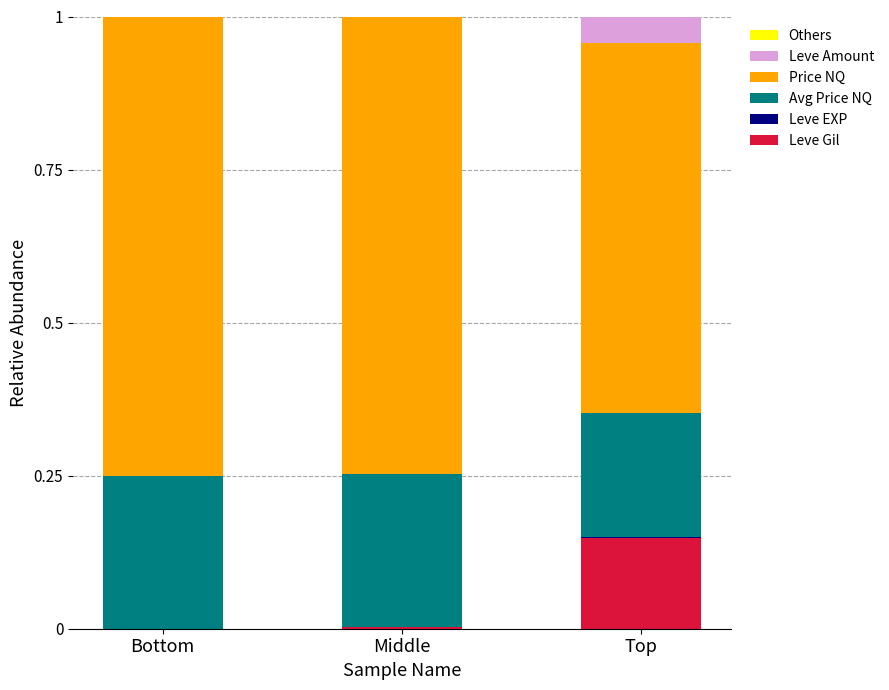

Which category has the highest value in the Leve Gil series?

Top